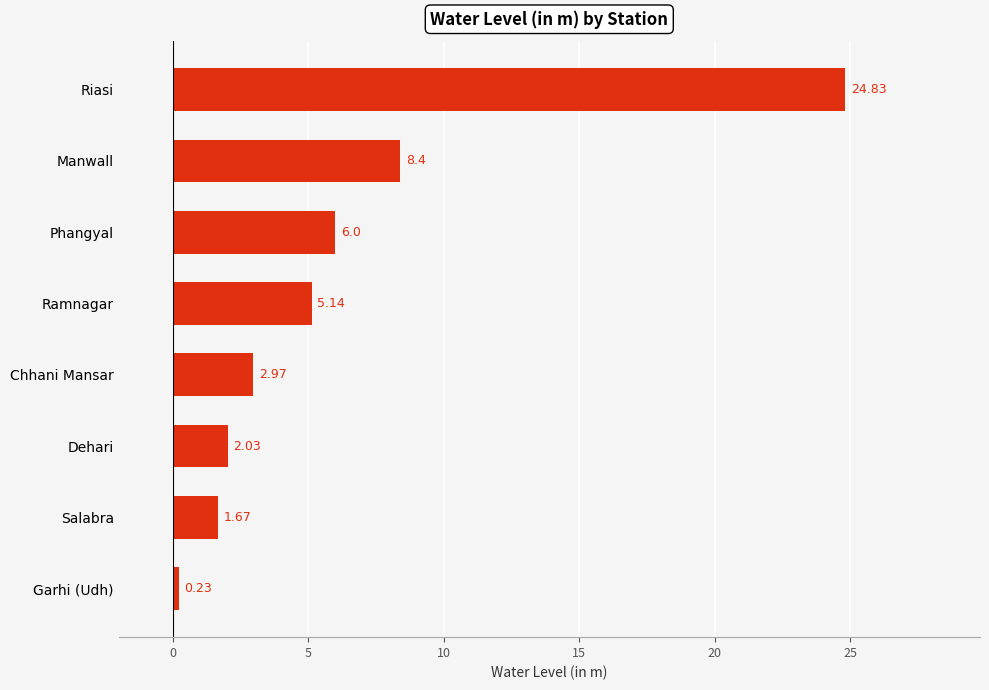

Which category has the lowest value across all series?

Garhi (Udh)